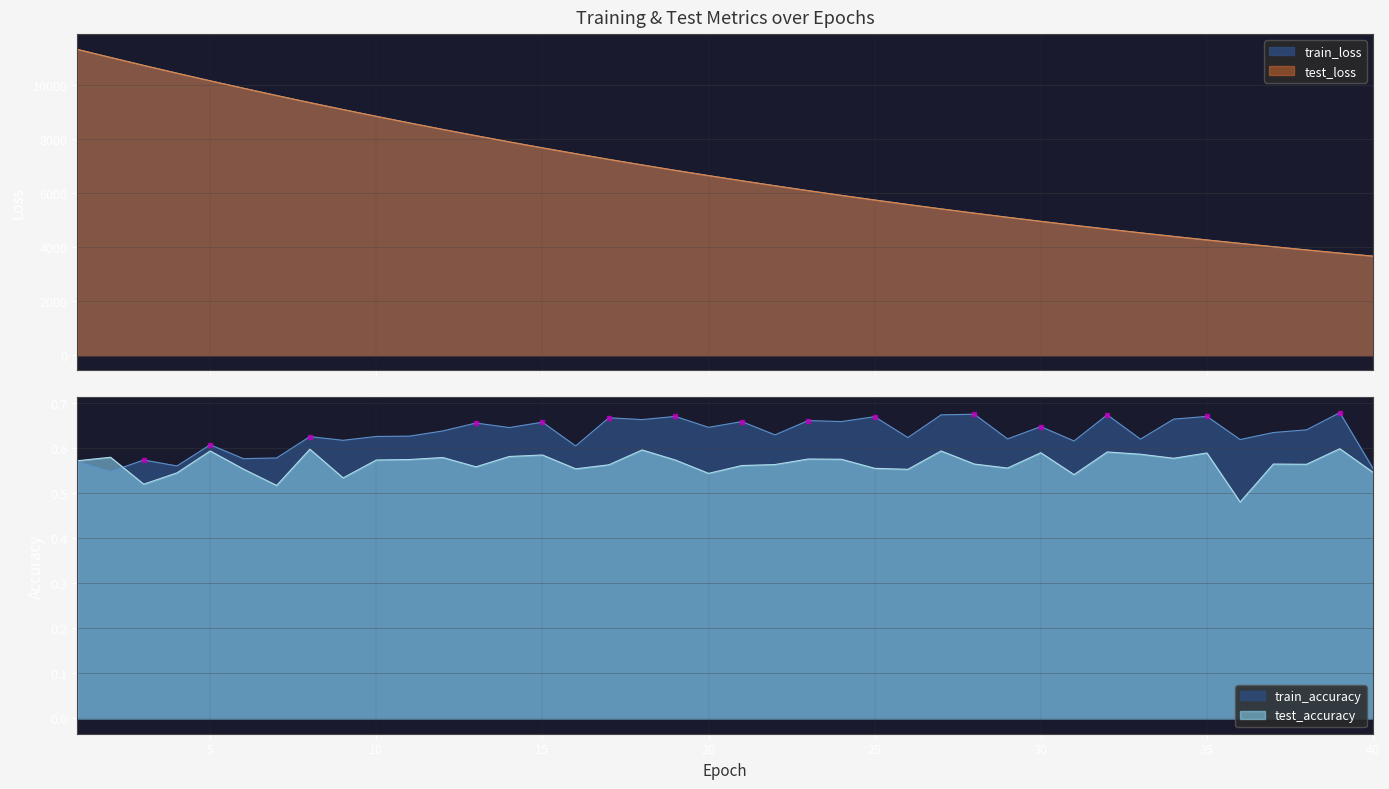

Which series has the largest total across all categories?

test_loss